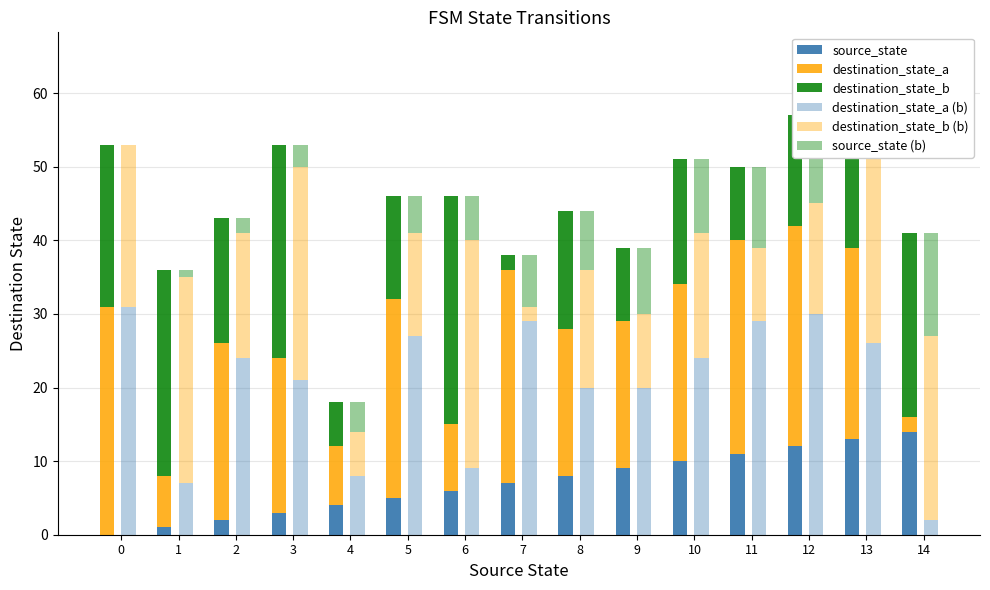

Count the number of categories in the chart.

15